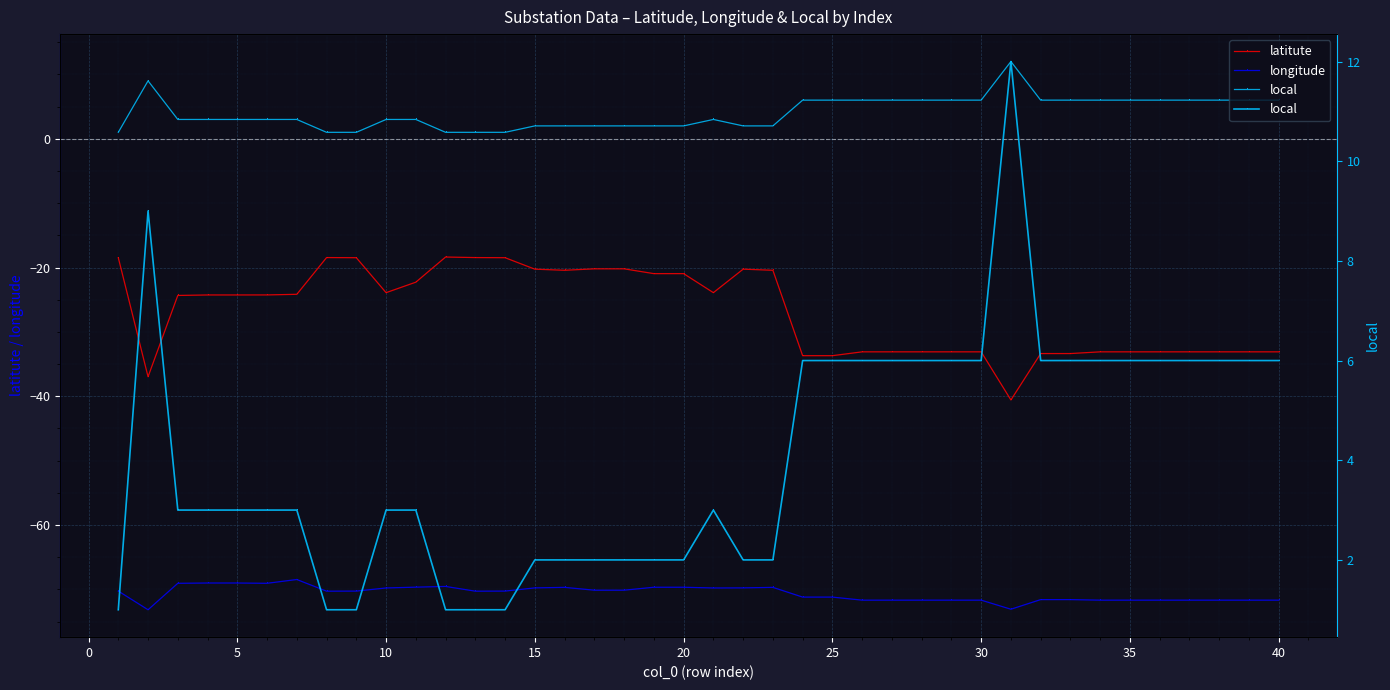

Is the value of longitude at 29 greater than the value of latitute at 27?

No